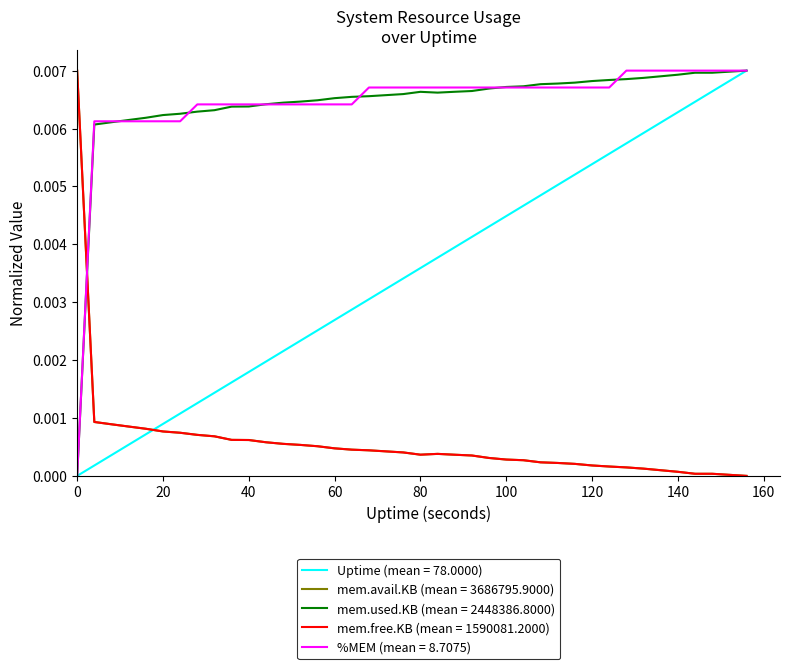

How many intersections are there between Uptime (mean = 78.0000) and mem.avail.KB (mean = 3686795.9000)?

1